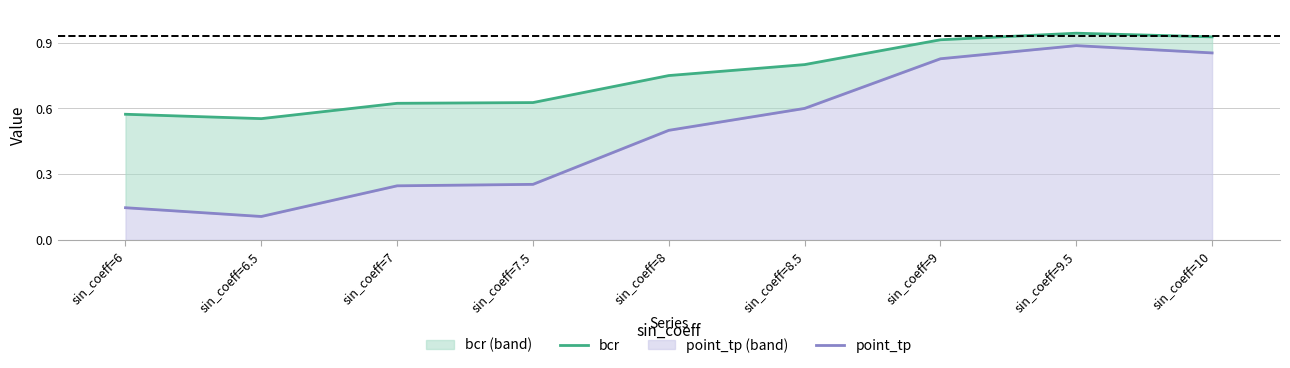

At which category is the sum across all series the highest?

sin_coeff=9.5